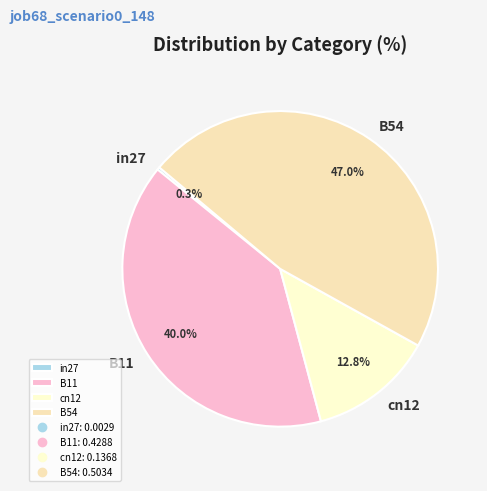

Approximately how many times larger is the value at cn12 compared to B54?

0.3